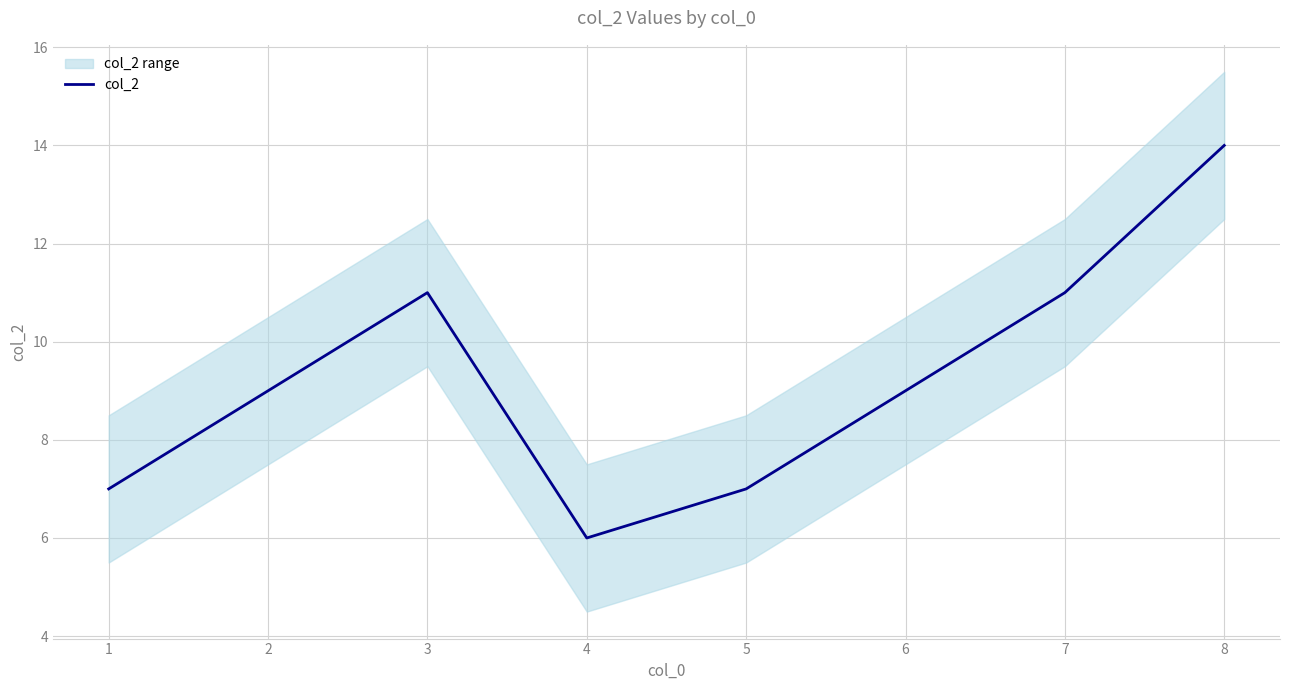

Which label corresponds to the smallest value in the chart?

4